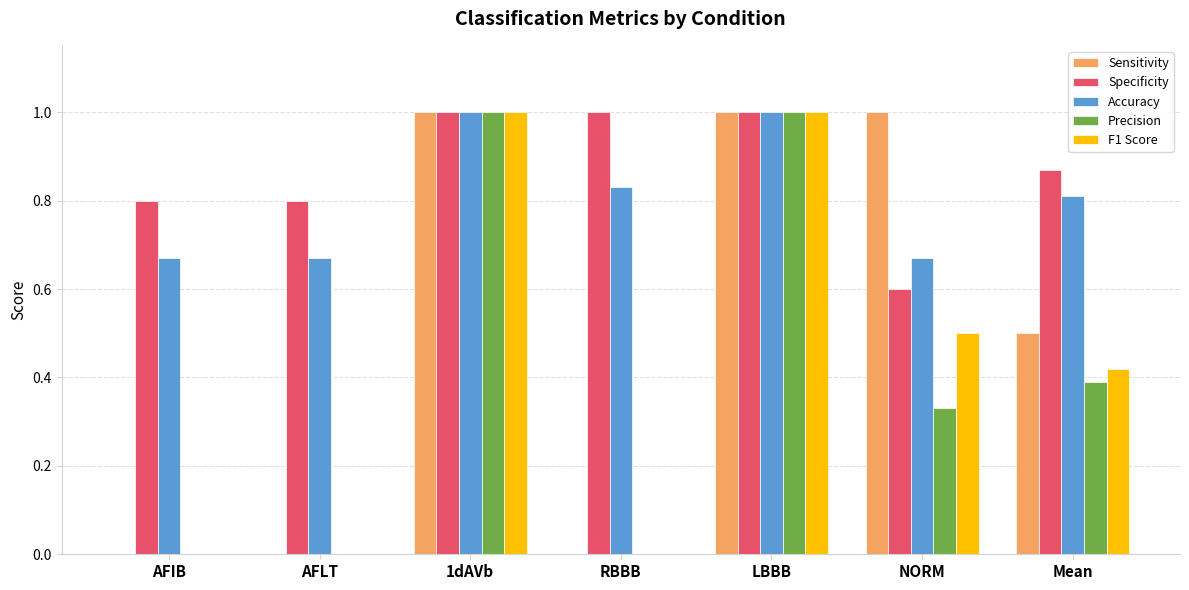

True or false: Precision has a value of 0.6 at NORM.

False